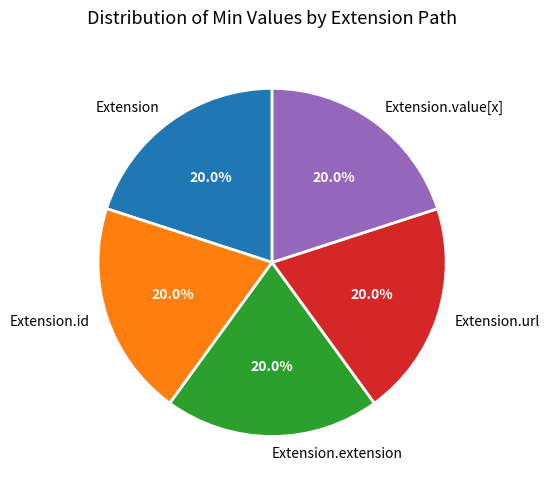

Does any single category account for the majority?

No